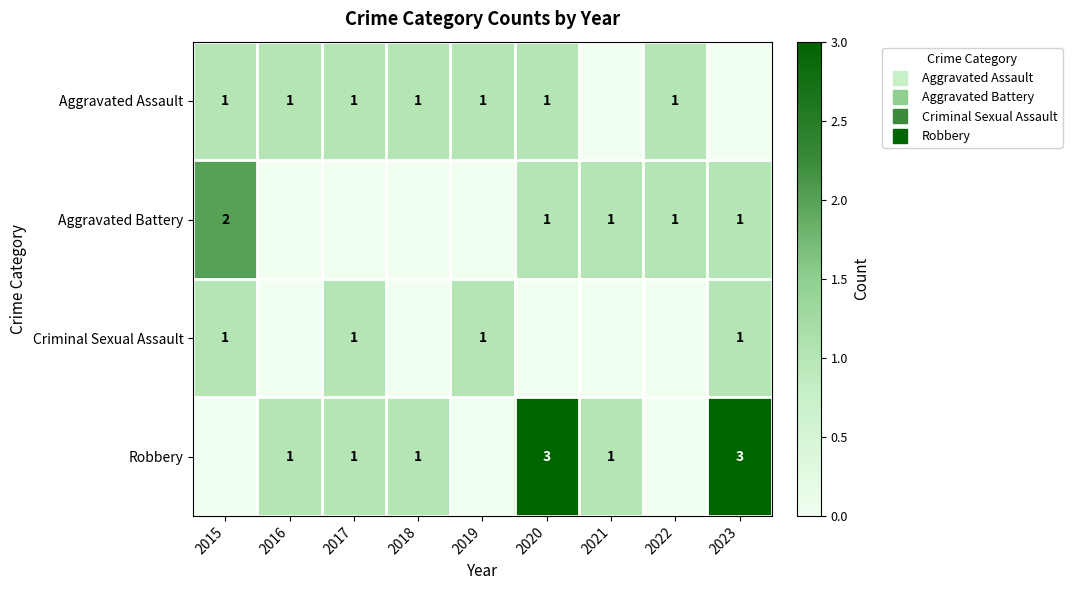

At which label does Aggravated Battery first exceed 1?

2015